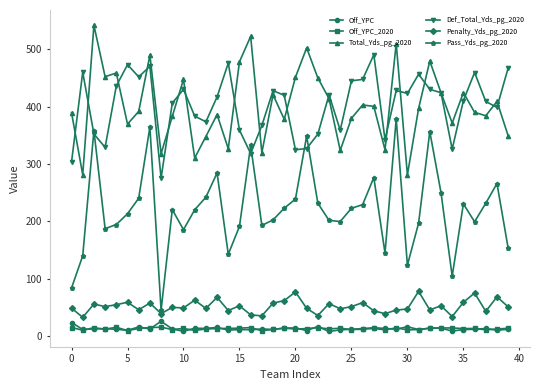

Which series has the largest range (max minus min)?

Pass_Yds_pg_2020